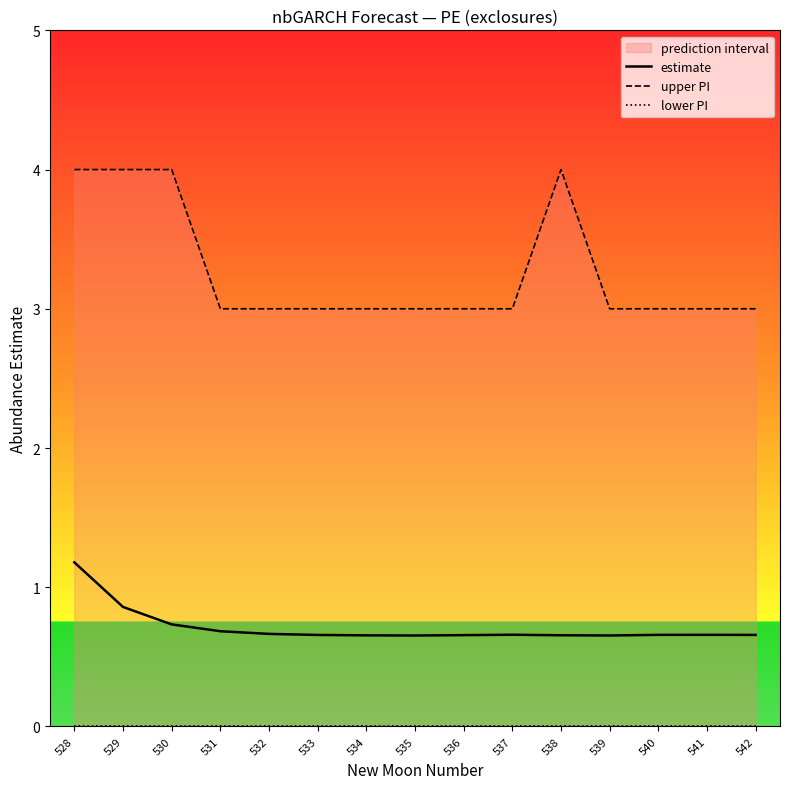

Is the value of lower PI at 541 greater than the value of upper PI at 535?

No